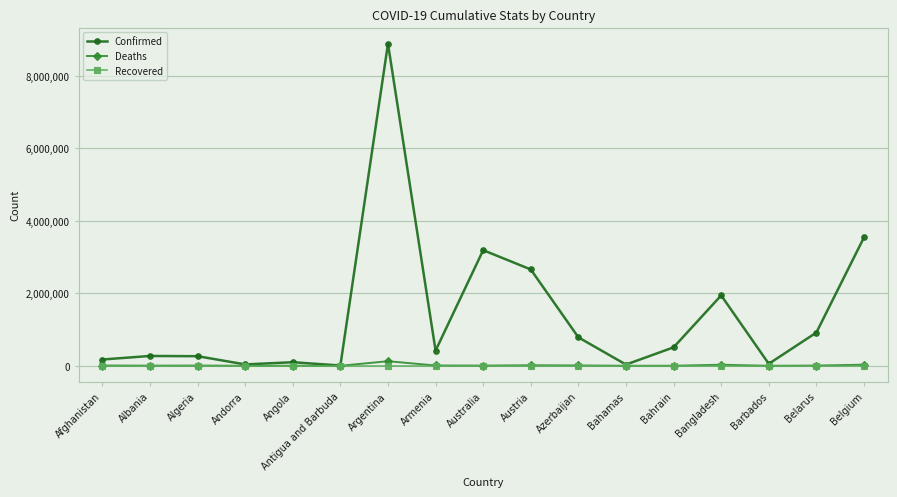

What is the sum of all Deaths values?

252065